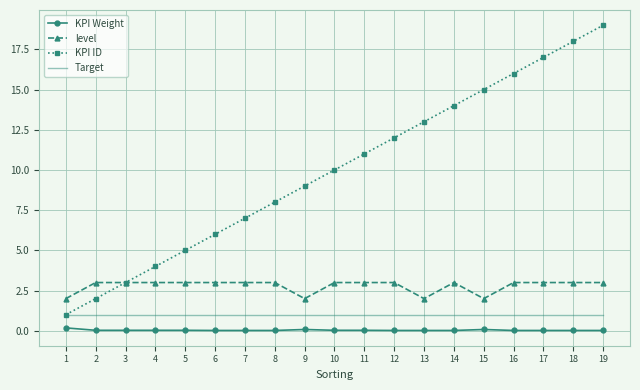

True or false: KPI Weight and level intersect in this chart.

False